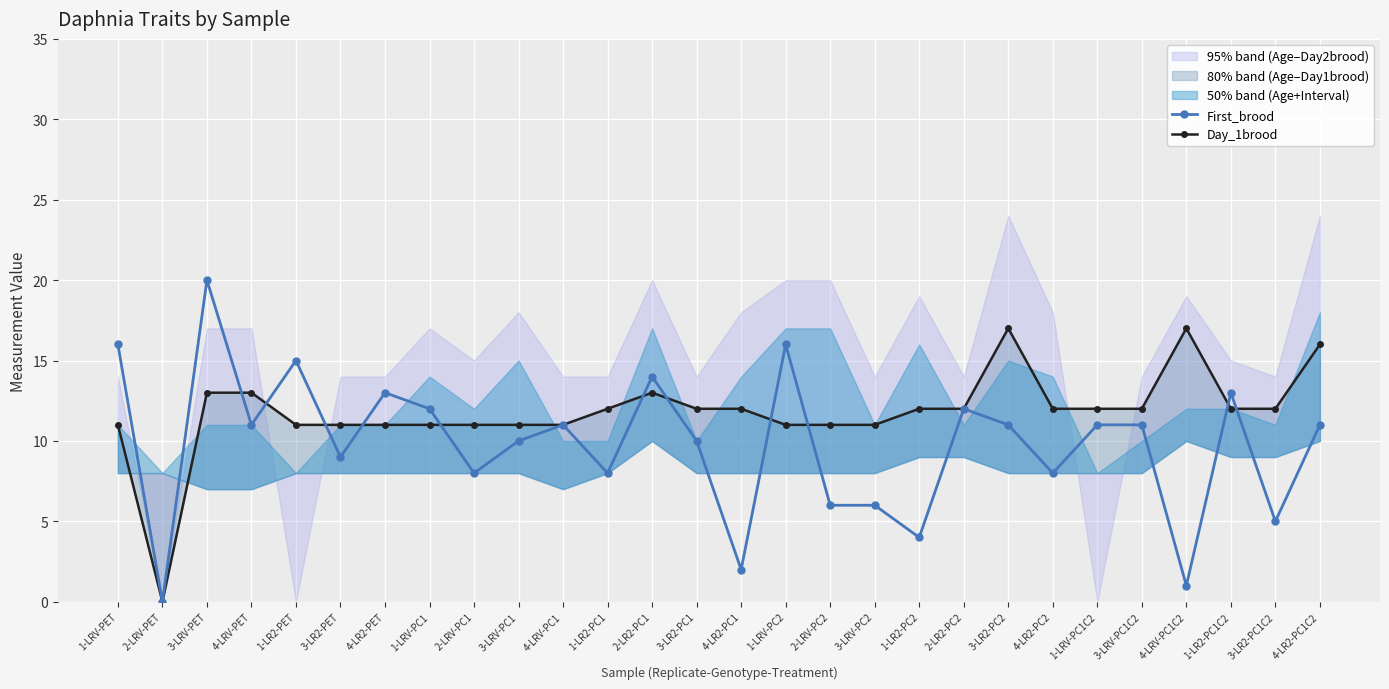

Which series has the largest total across all categories?

Day_1brood